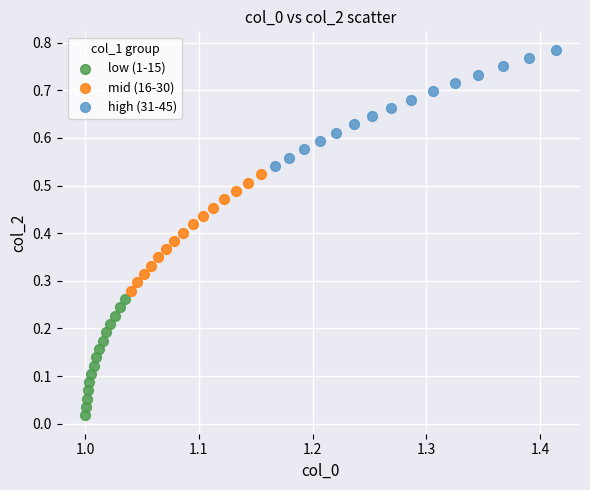

Which series contains the highest Y value?

high (31-45)